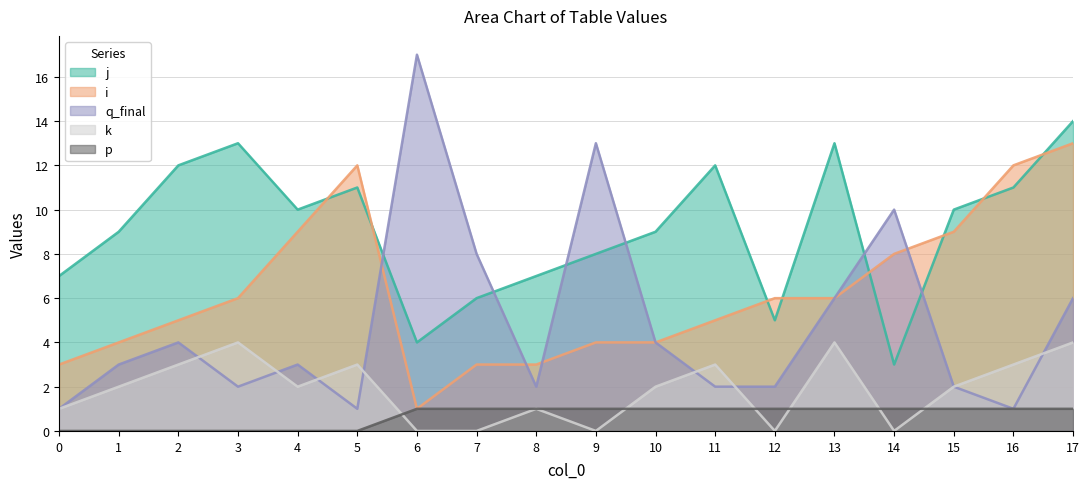

Which category has the lowest value across all series?

6